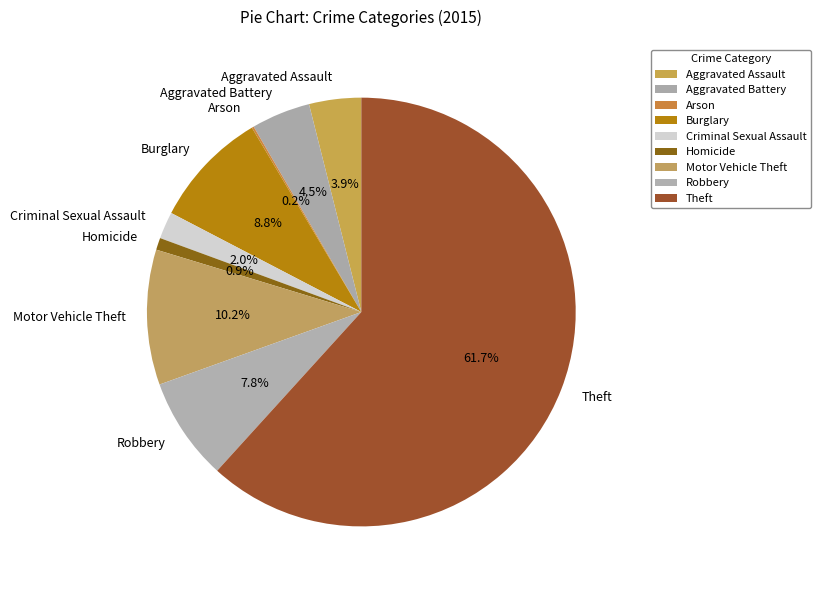

What is the majority slice?

Theft